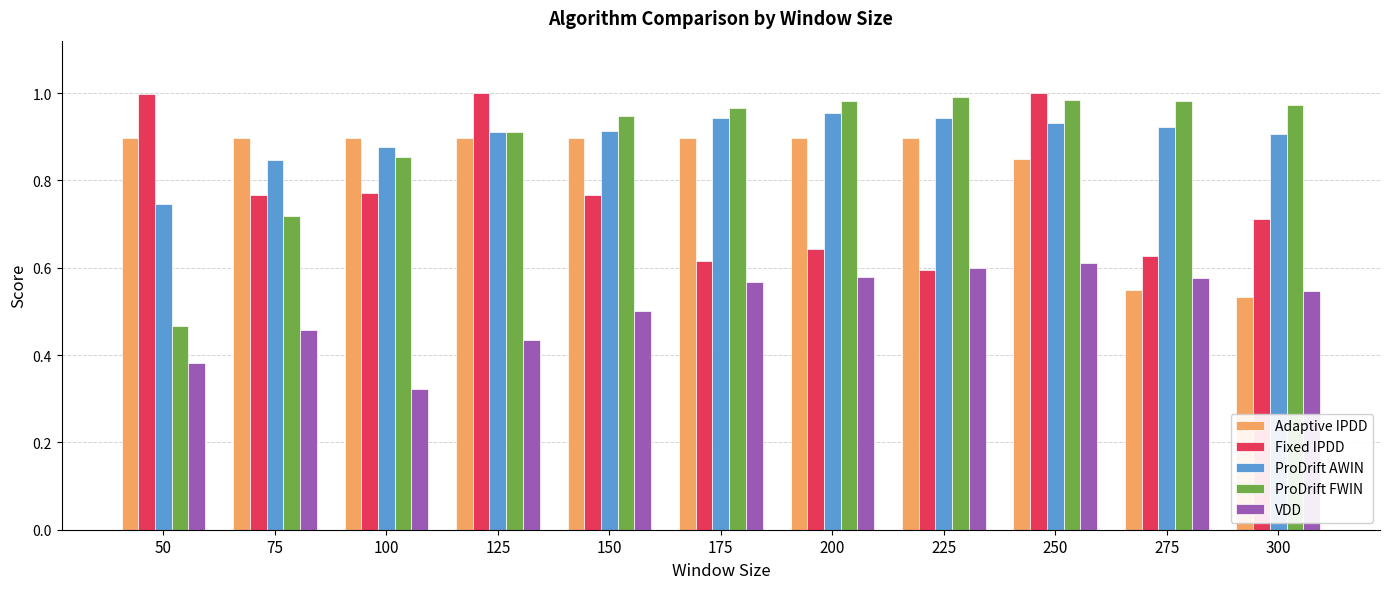

At 175, list the series in order from smallest to largest.

VDD, Fixed IPDD, Adaptive IPDD, ProDrift AWIN, ProDrift FWIN